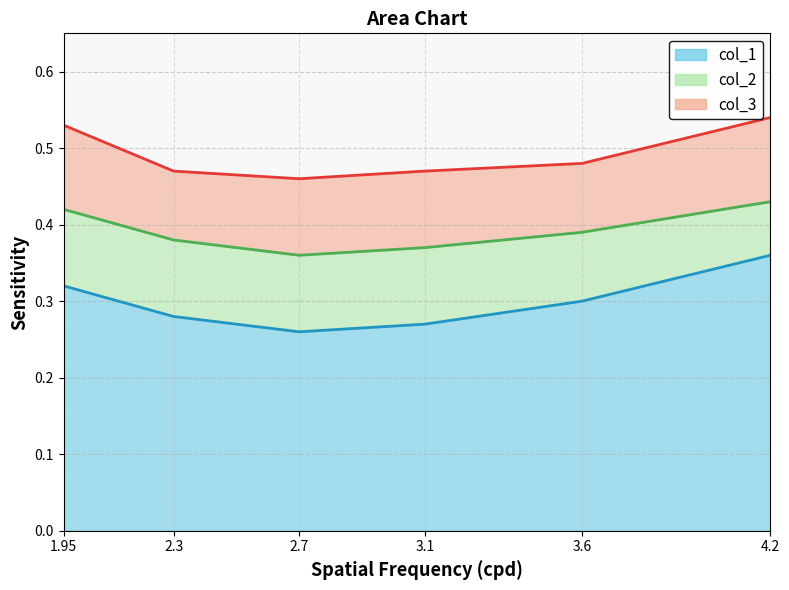

What is the value of the col_2 line point at the 4th from the left?

0.4